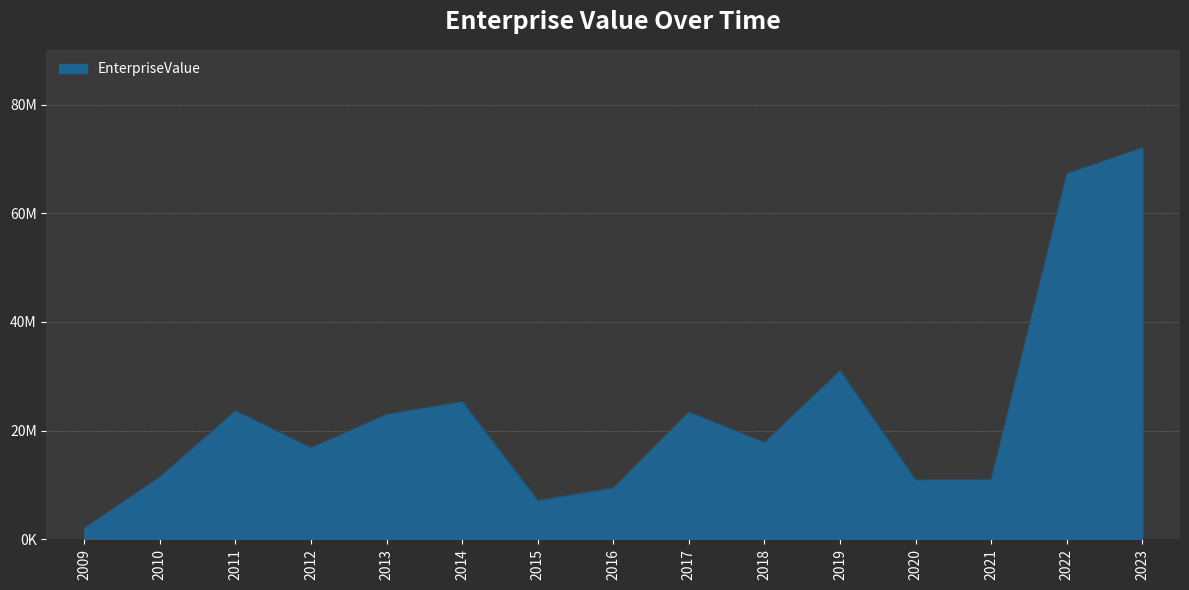

Rank the categories by value from lowest to highest.

2009, 2015, 2016, 2020, 2021, 2010, 2012, 2018, 2013, 2017, 2011, 2014, 2019, 2022, 2023